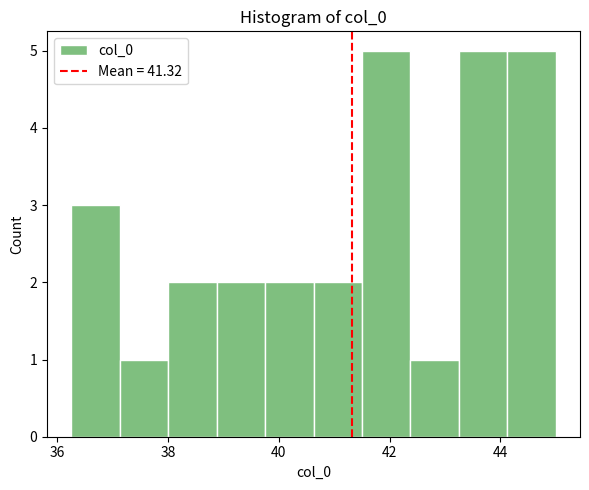

What is the height of the bar covering 37.2 to 38.0 on the x-axis? Neither the bar edges nor the heights are printed on the chart, so give them approximately, as read against the axes.

1